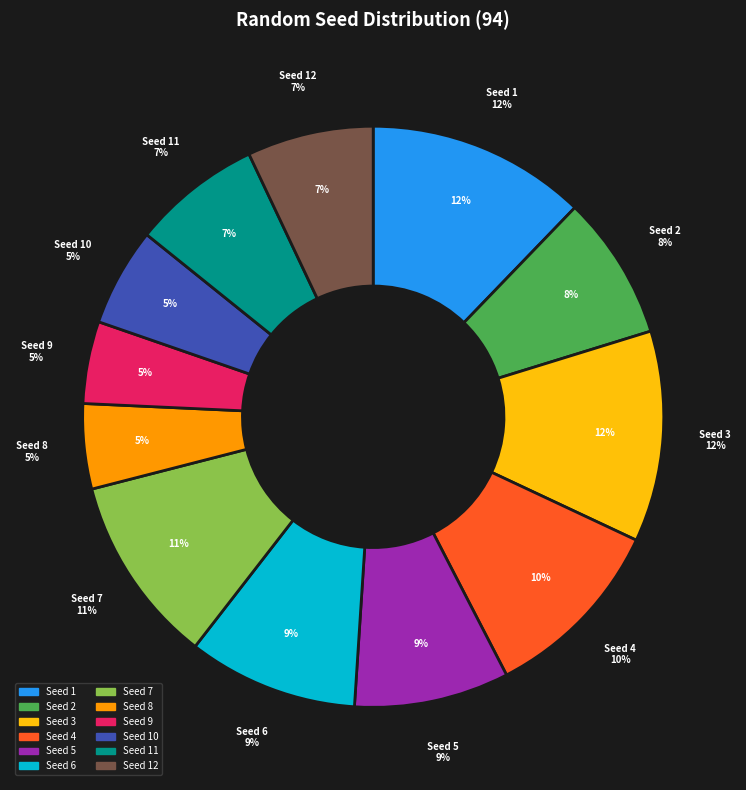

Which category has the smallest portion of the pie?

9